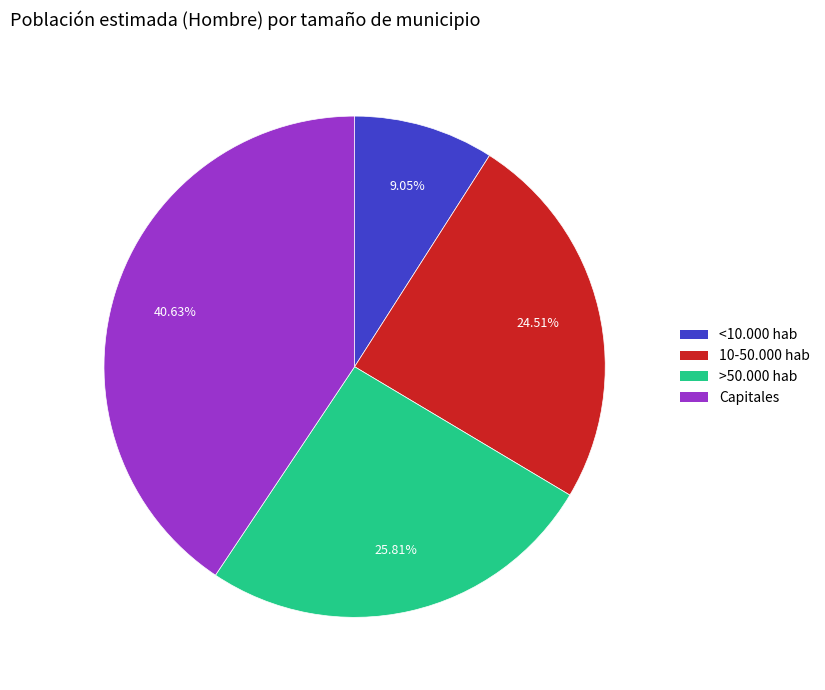

Is there any slice that represents more than half of the pie?

No